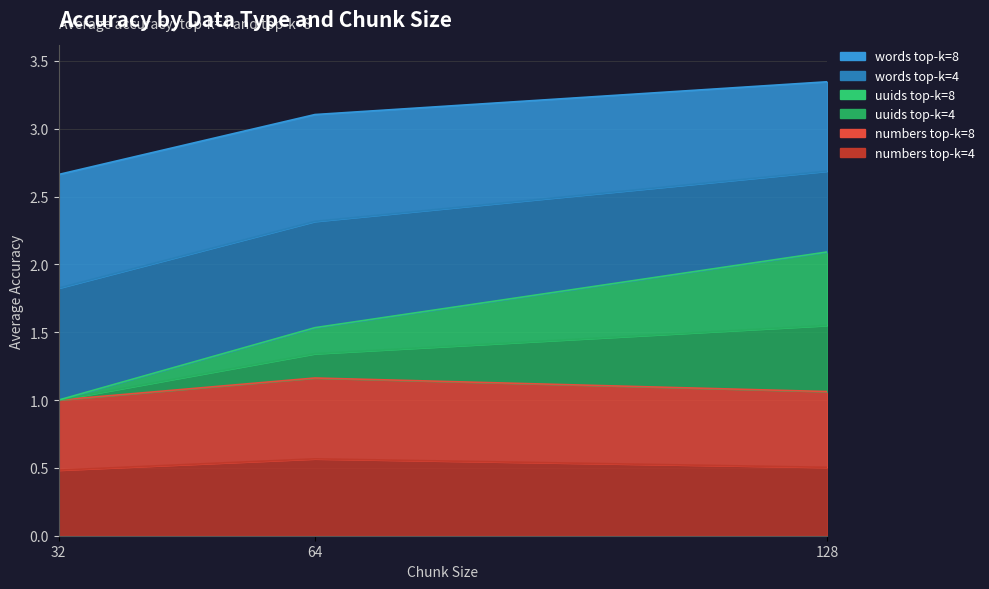

What is the total value across all series at 64?

3.3